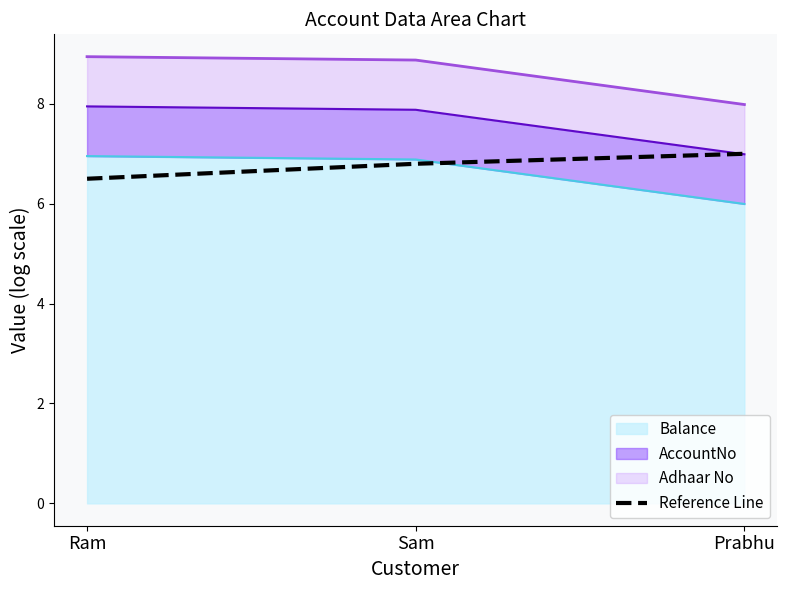

How many values are between 6 and 7?

3